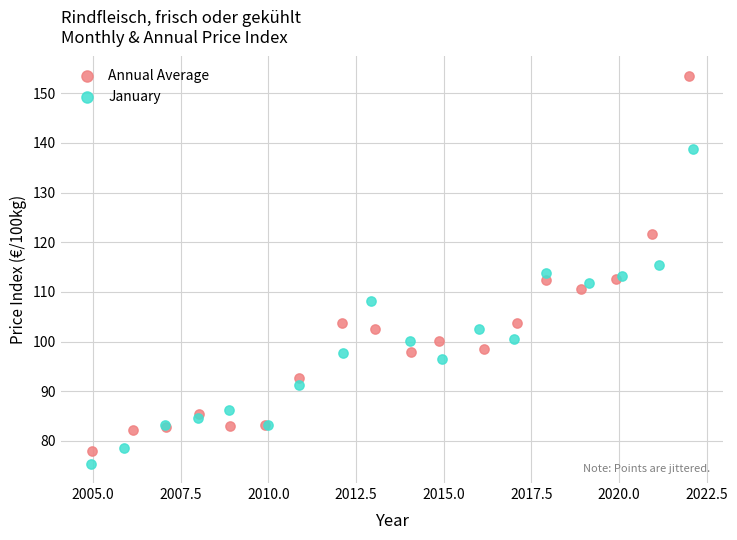

Which series reaches the maximum Y coordinate?

Annual Average